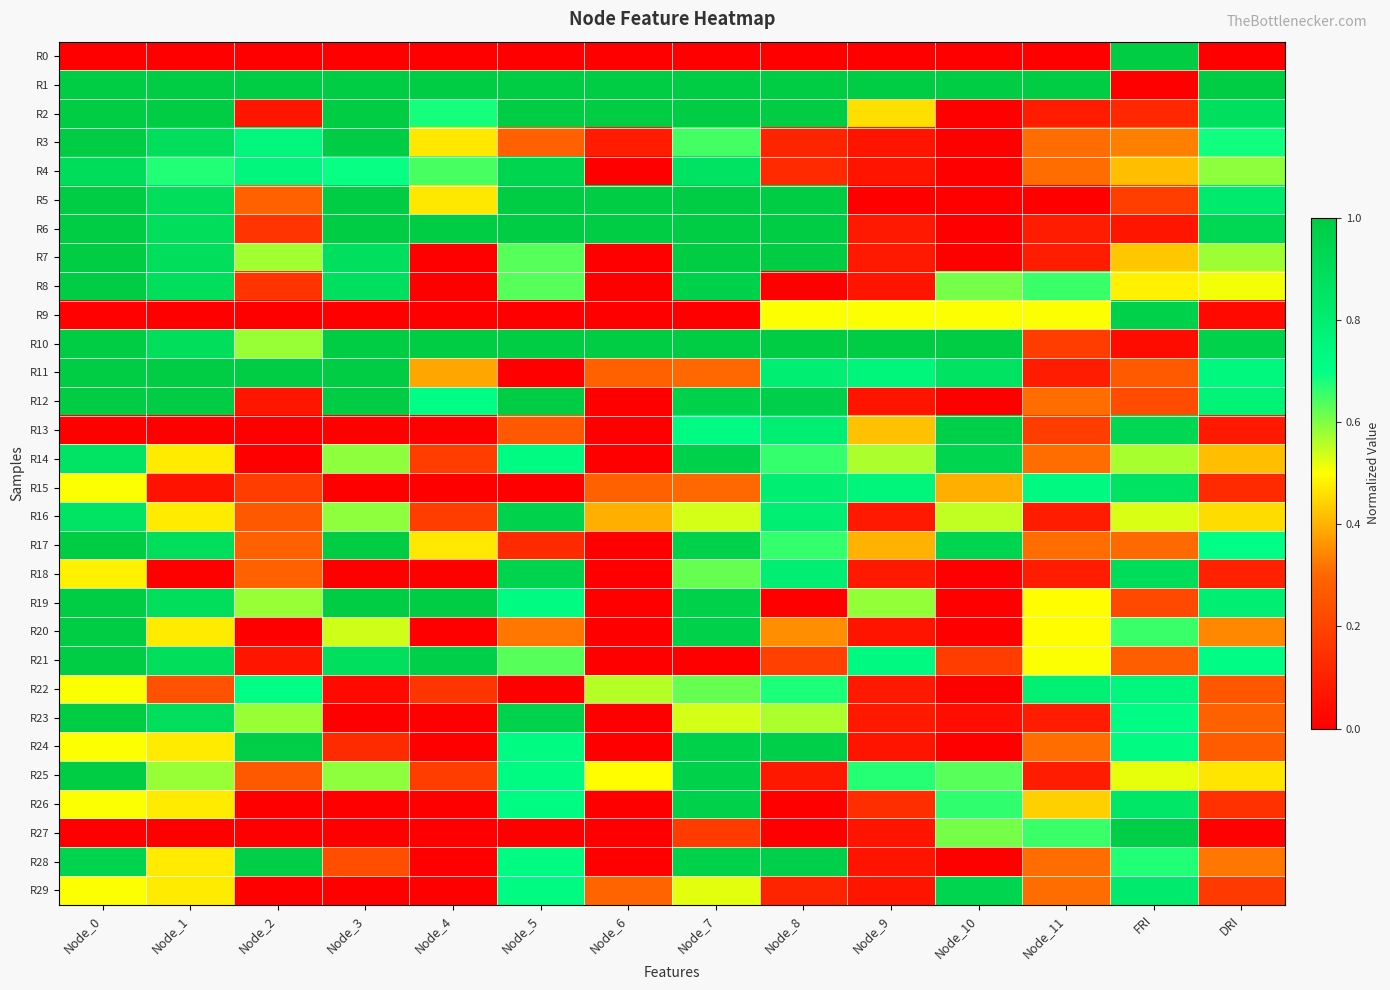

At which category does the chart reach its minimum across all series?

Node_0